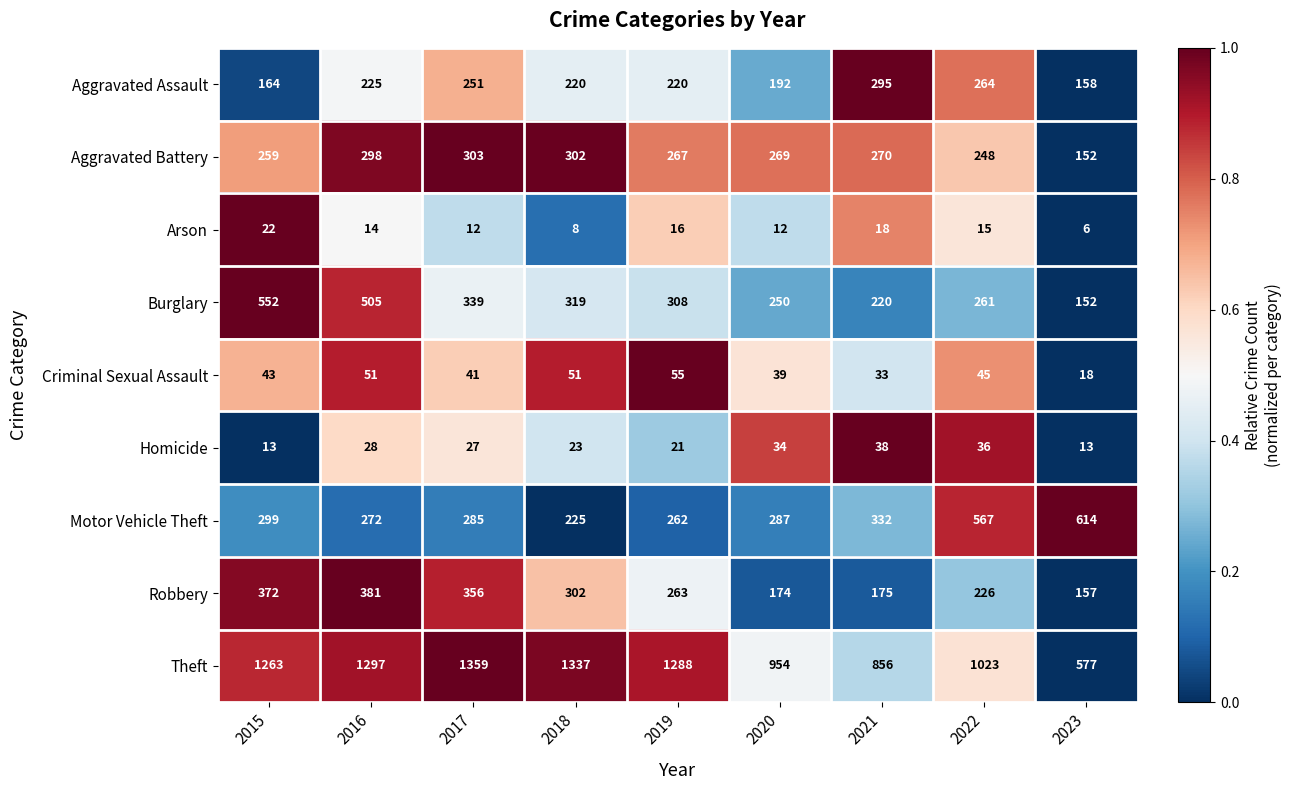

What is the total value across all series at 2020?

2211